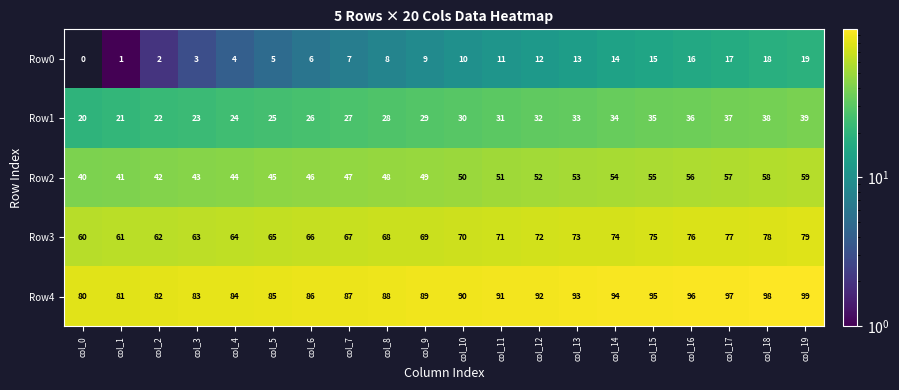

Rank the series at col_8 from lowest to highest value.

Row0, Row1, Row2, Row3, Row4